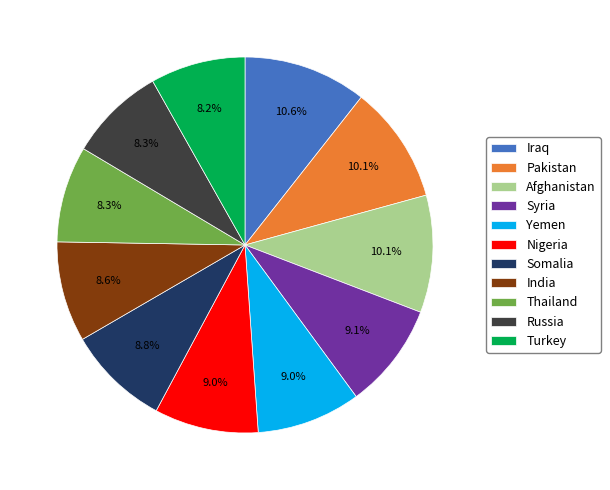

What percentage is the Syria slice, to the nearest percent?

9%